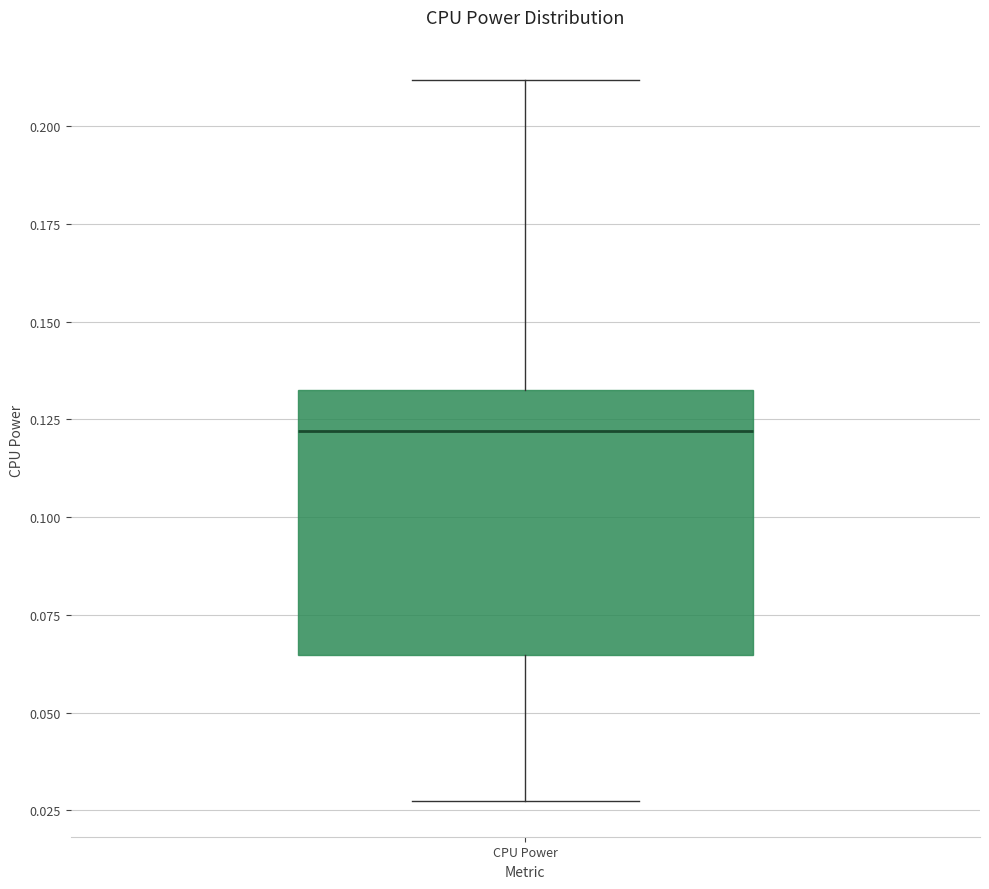

Transcribe this box plot: give where the median line is, the range the box spans, and where the two whiskers end, as read against the y-axis. The values are not printed on the chart, so give them approximately, as read against the axis.

median 0.120, box 0.065 to 0.135, whiskers 0.025 to 0.210